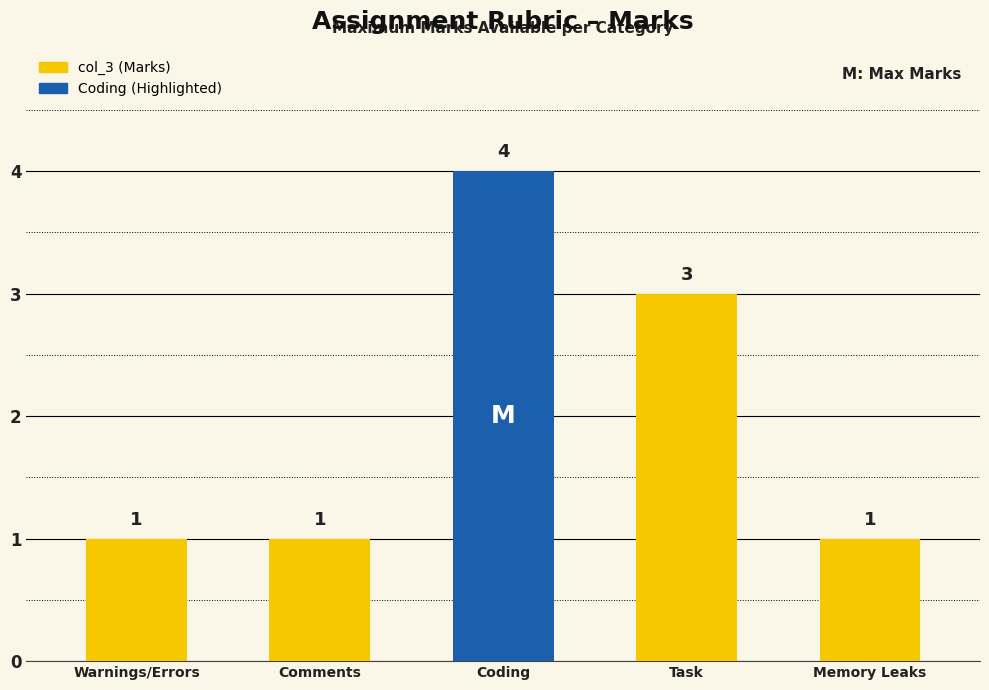

What is the sum of the values at Comments and Coding?

5